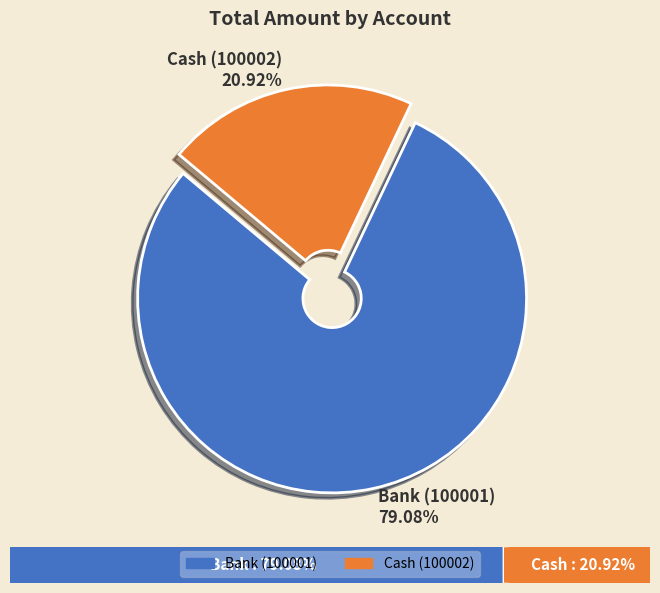

Approximately how many times larger is the value at Bank (100001) compared to Cash (100002)?

3.8